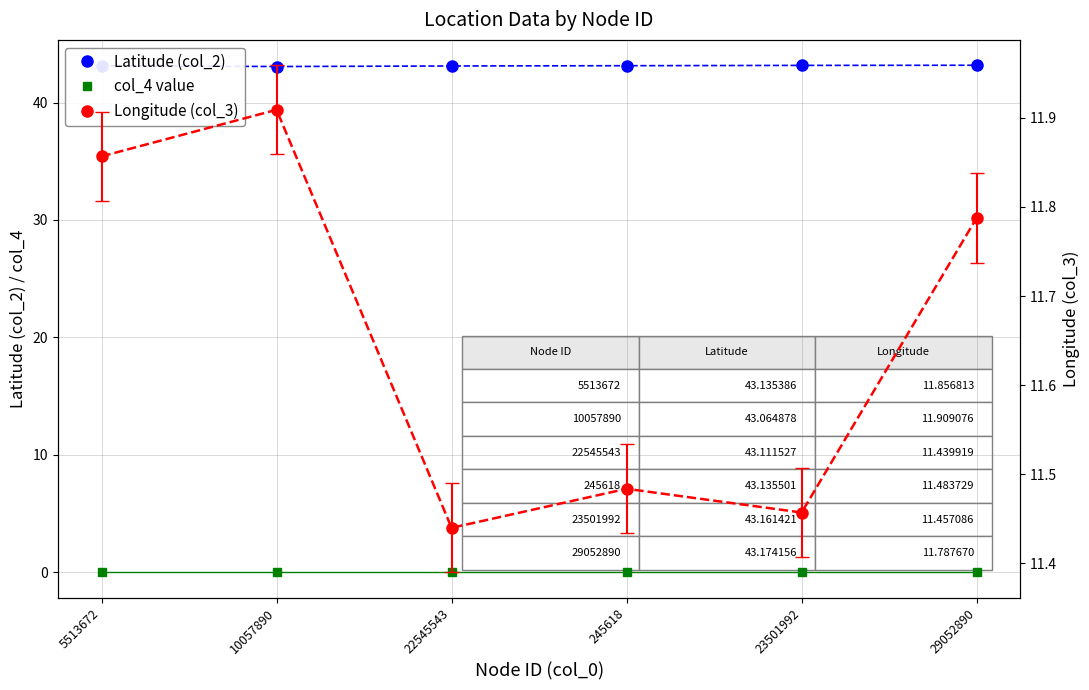

What position from the right is 22545543?

4